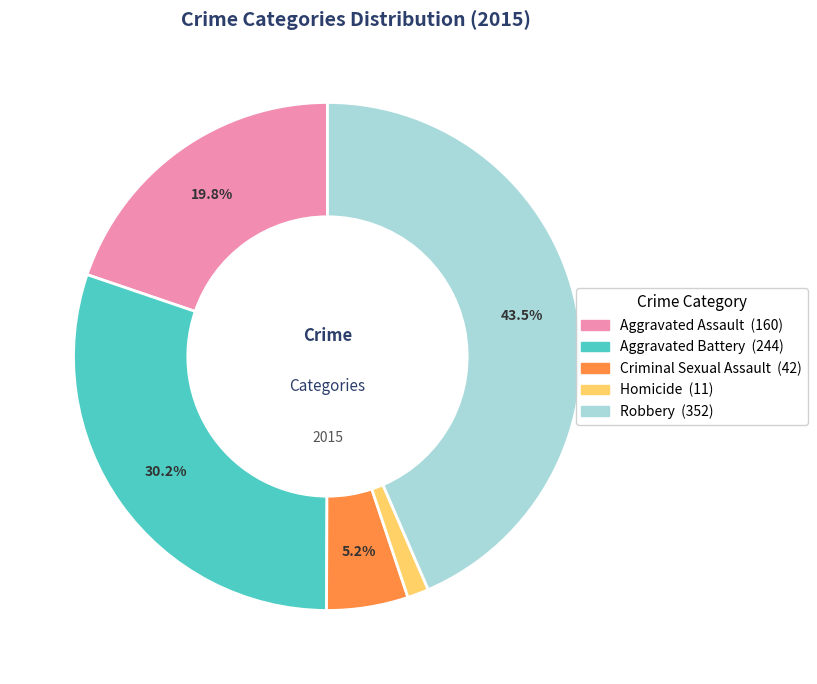

Is there any slice that represents more than half of the pie?

No